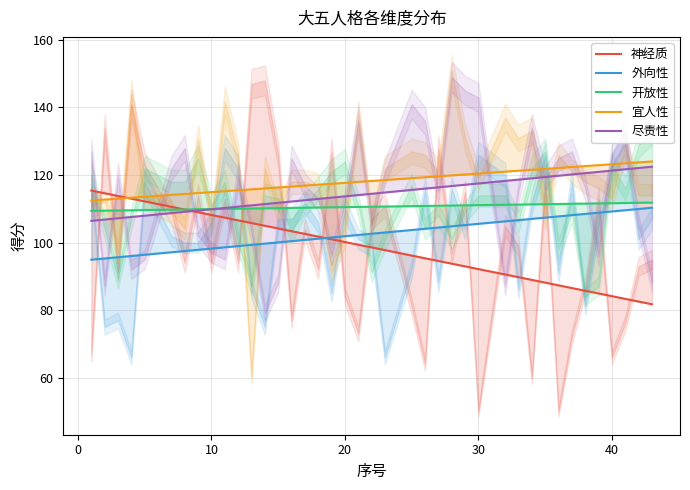

True or false: 尽责性 and 外向性 cross at least once.

False